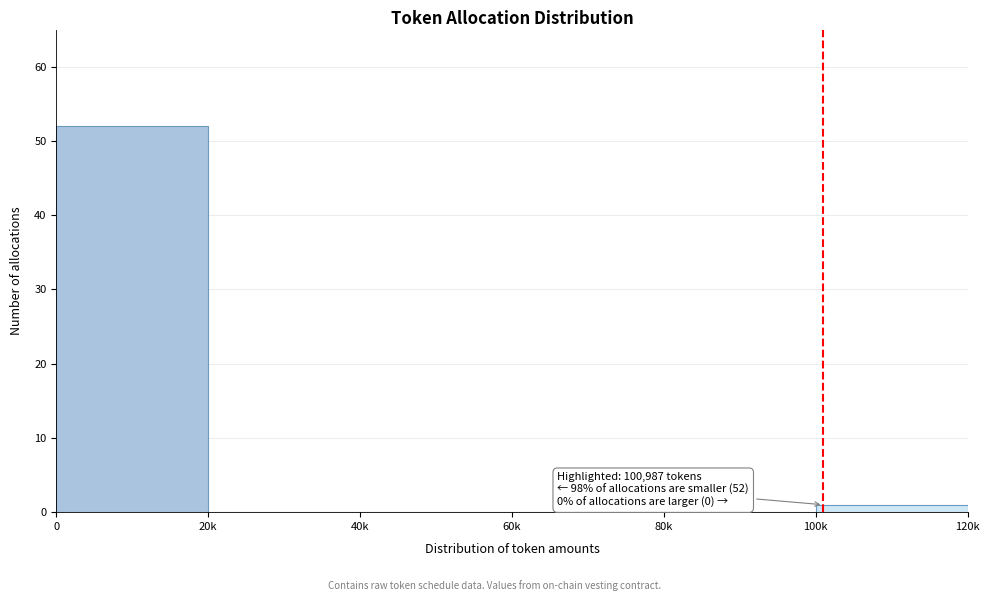

Reading left to right, what are all the values shown in this chart?

0=52	20k=0	40k=0	60k=0	80k=0	100k=1